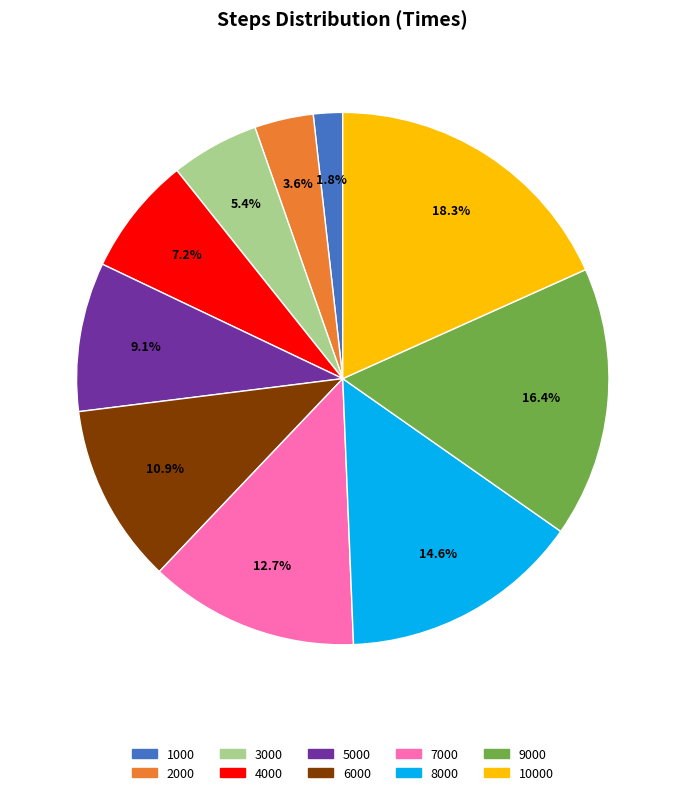

Does any single category account for the majority?

No